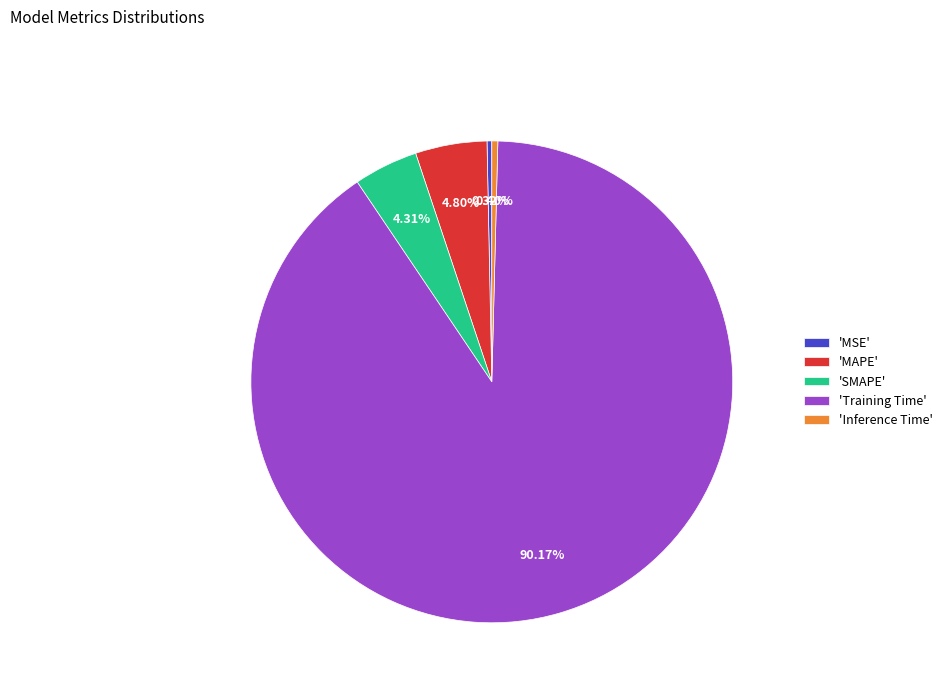

Which slice is the largest?

'Training Time'